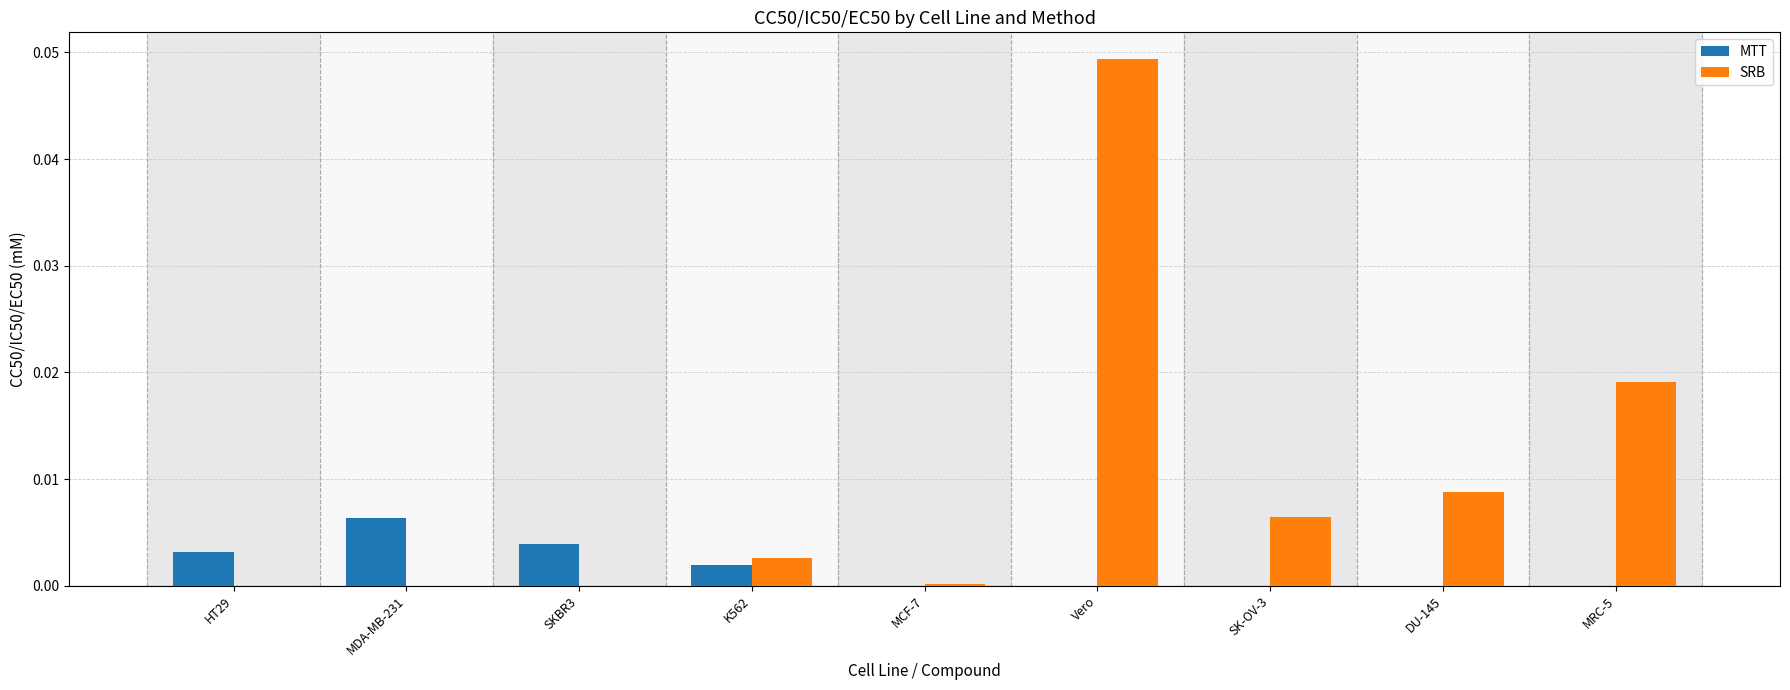

Which category has the highest value across all series?

Vero